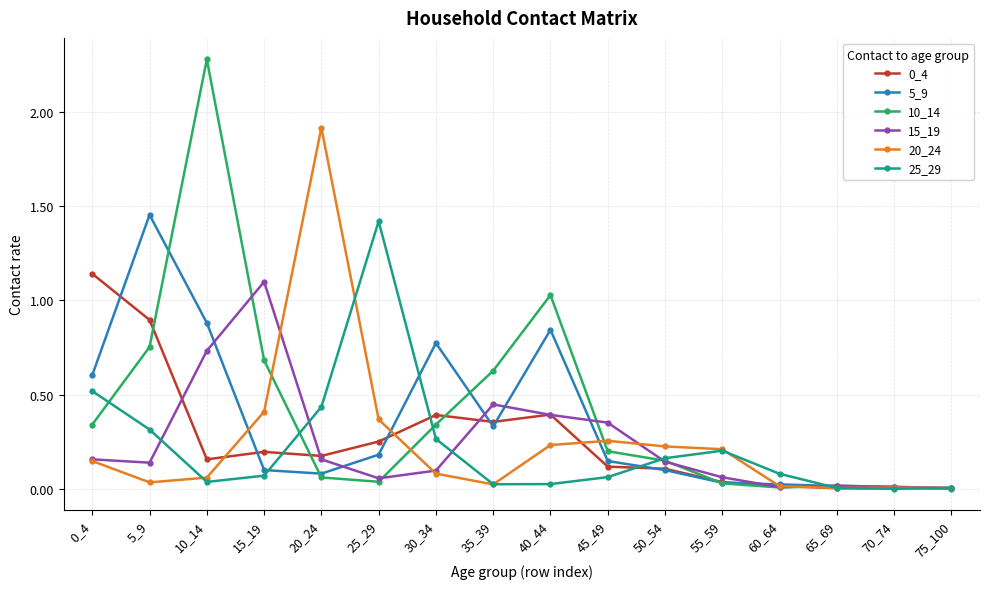

Is it true that 10_14 equals 0.3 at 35_39?

False